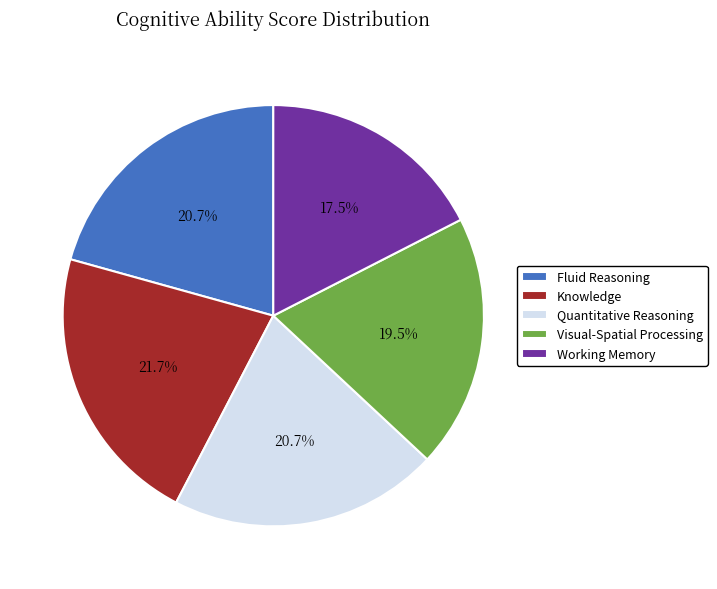

Count the number of slices in the pie.

5